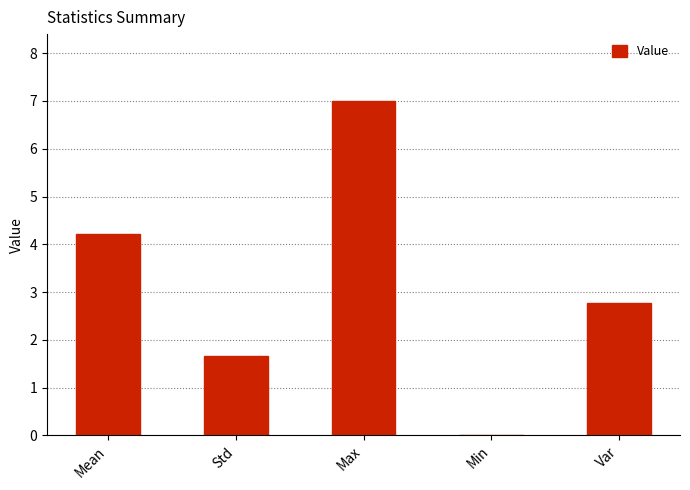

What is the change in value from Mean to Var?

-1.5